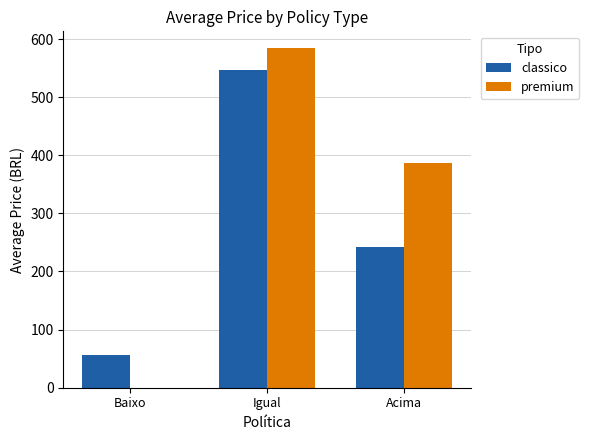

Reading left to right, transcribe all the data shown in this chart.

classico: 55.9	547.1	241.5
premium: 0.0	584.1	386.4